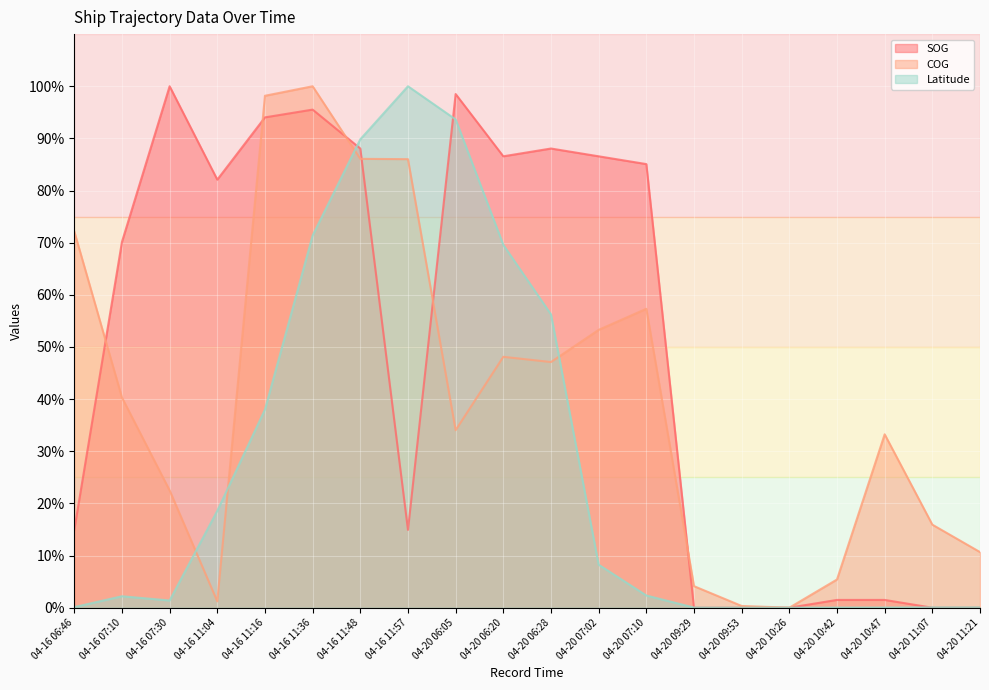

Which series has the largest total across all categories?

SOG